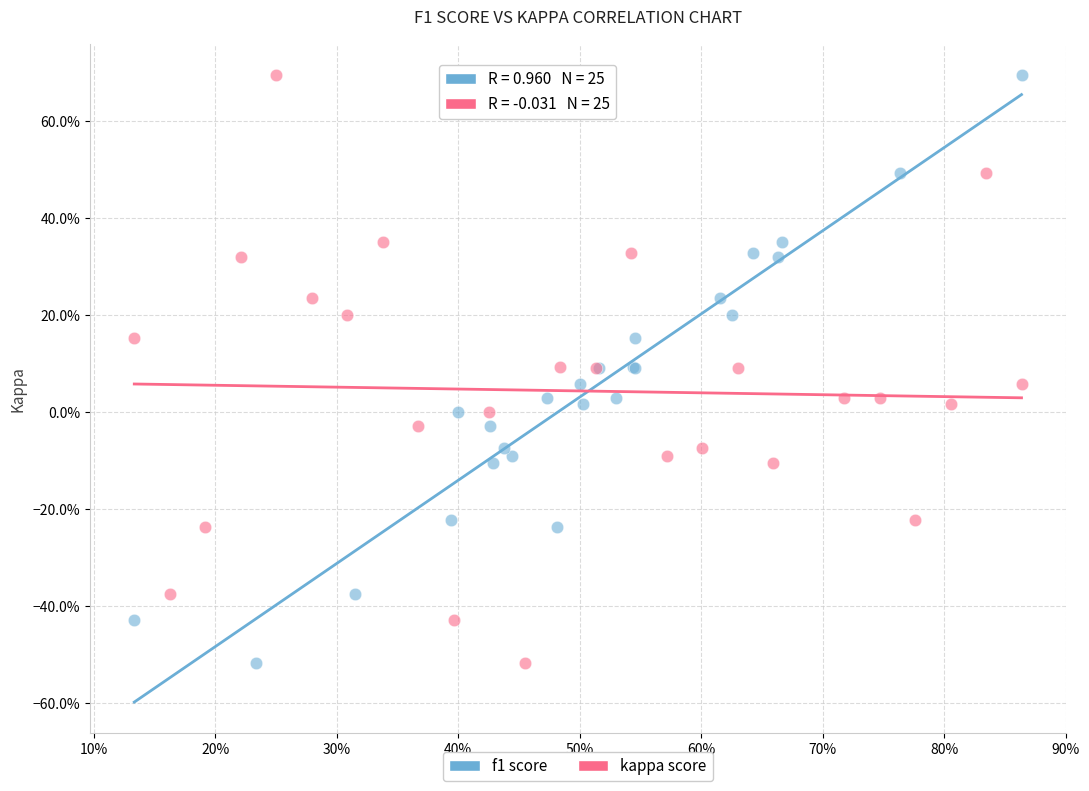

What are all the series names shown in the legend?

f1 score, kappa score